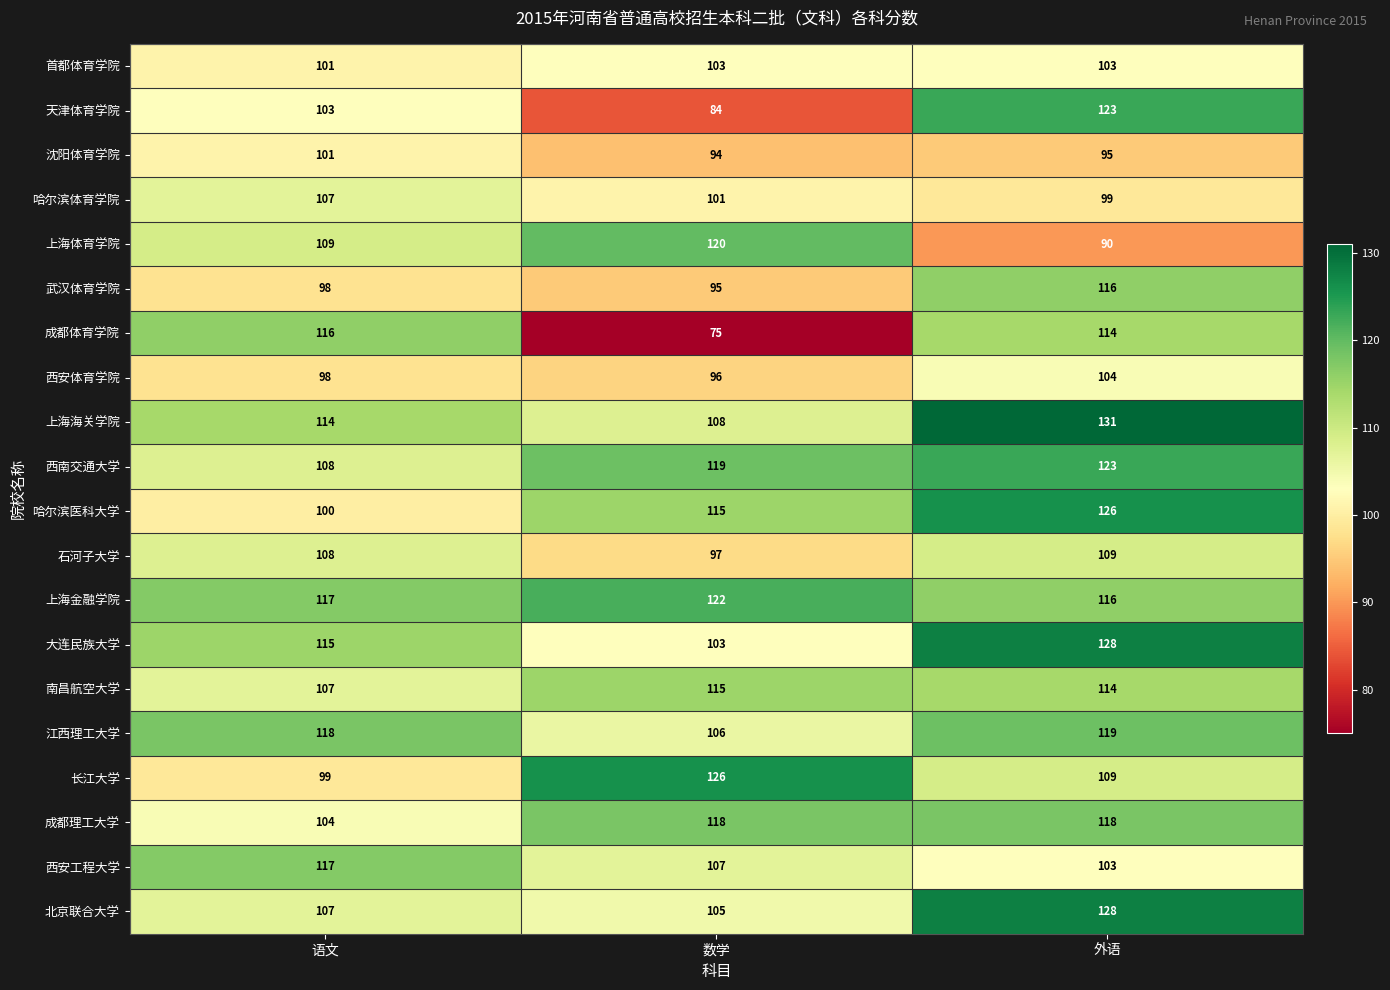

The 首都体育学院 series shows 40 at 语文. True or false?

False